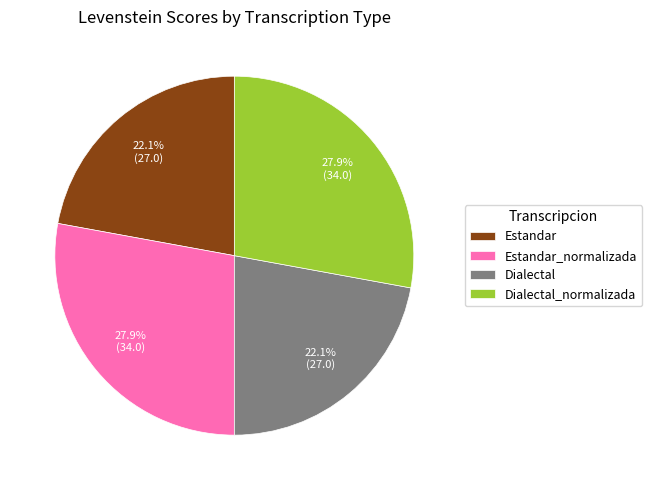

To the nearest percent, what is the average slice percentage?

25%